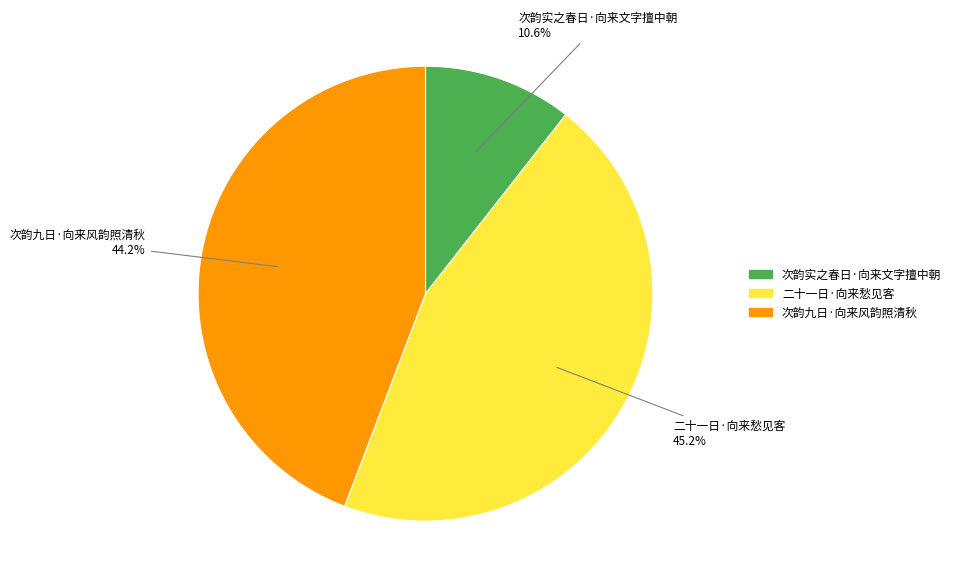

Which has a higher value, 次韵九日·向来风韵照清秋 or 次韵实之春日·向来文字擅中朝?

次韵九日·向来风韵照清秋